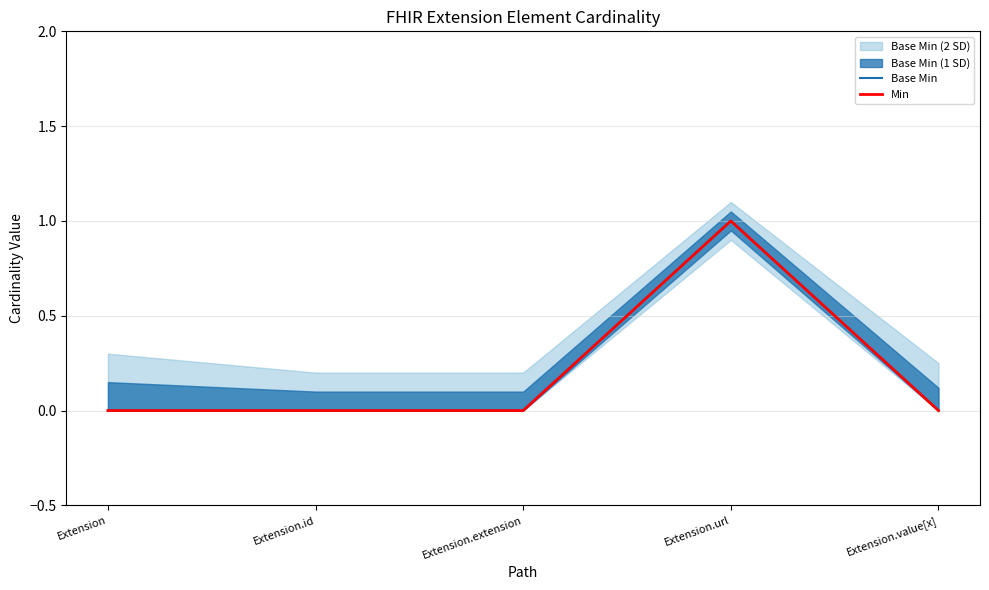

How many values in the Min series exceed 0?

1